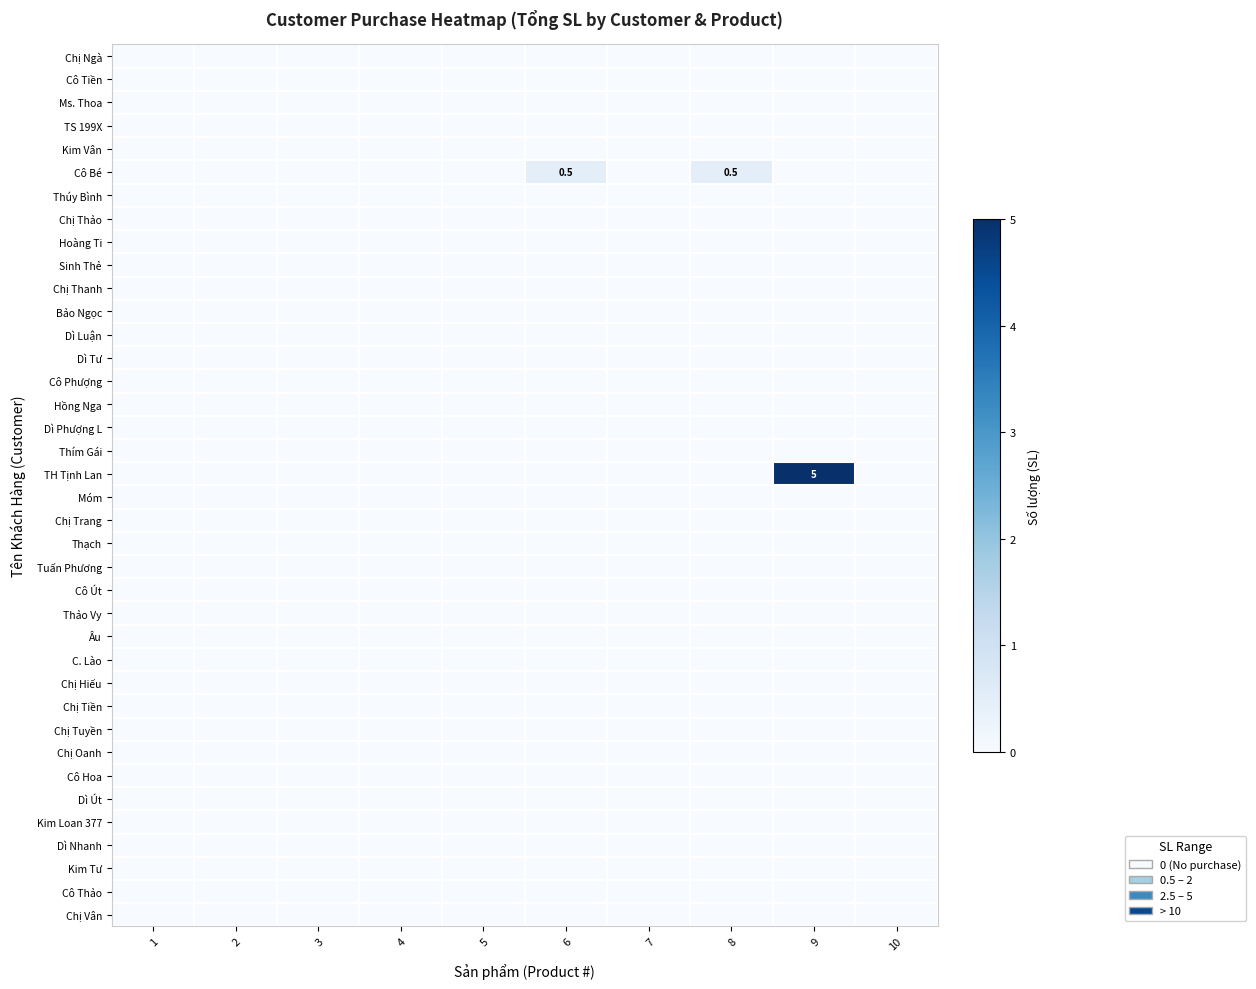

At which category is the sum across all series the highest?

9